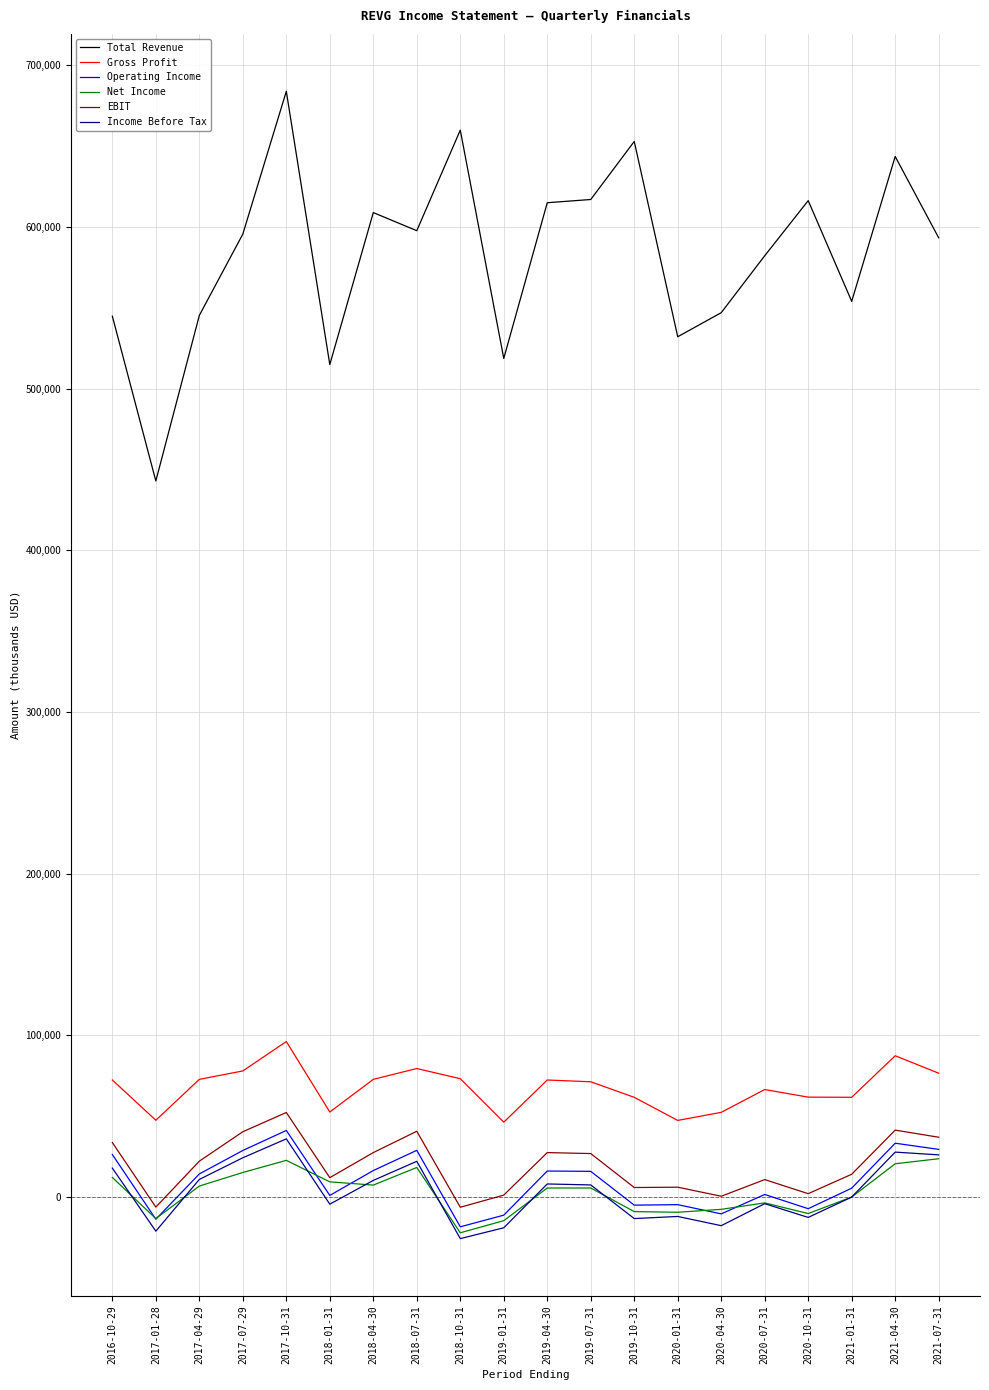

What is the minimum value shown in the chart?

-25700